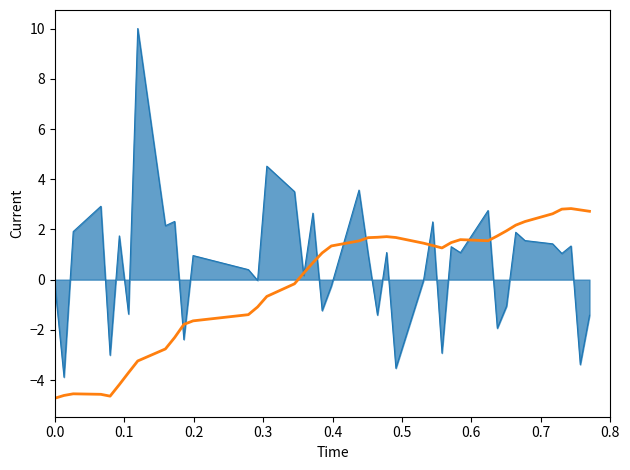

What is the minimum value shown in the chart?

-4.7